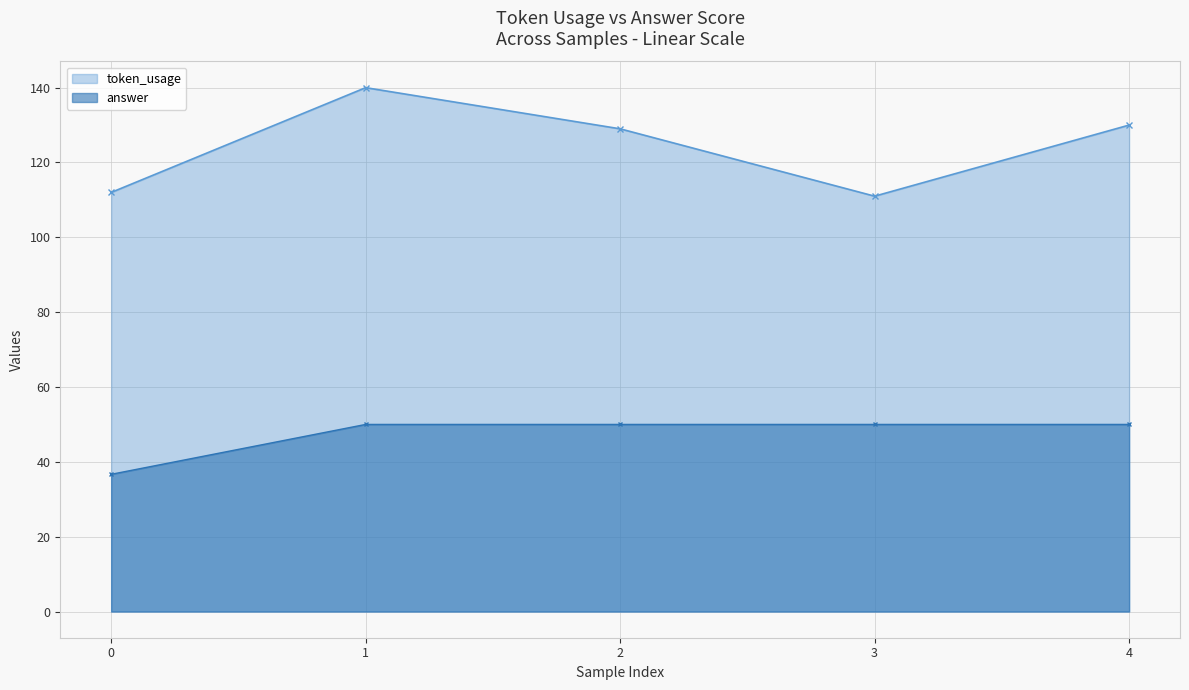

At which category is the sum across all series the highest?

1